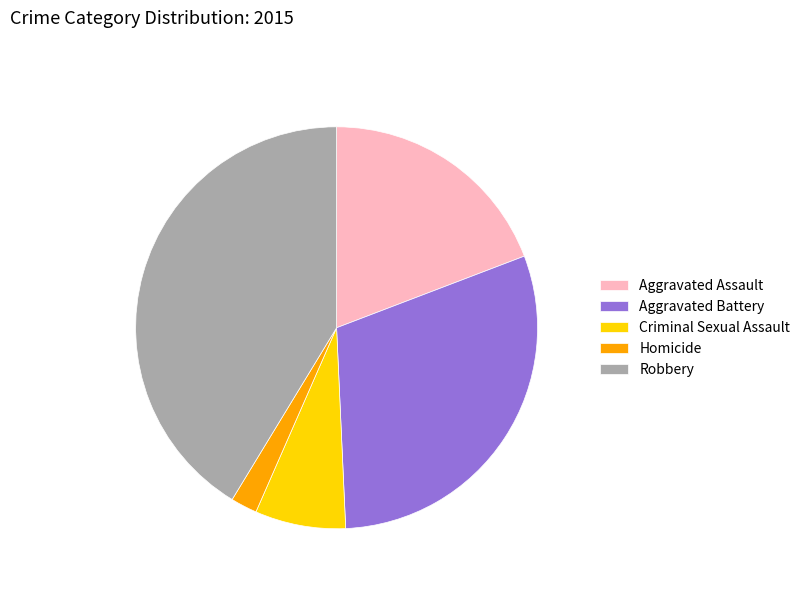

Which slice is the largest?

Robbery